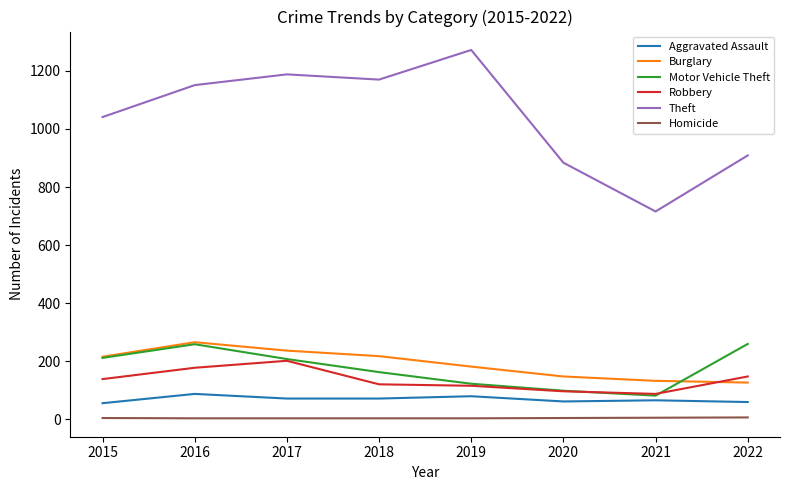

Which series has the widest spread of values?

Theft